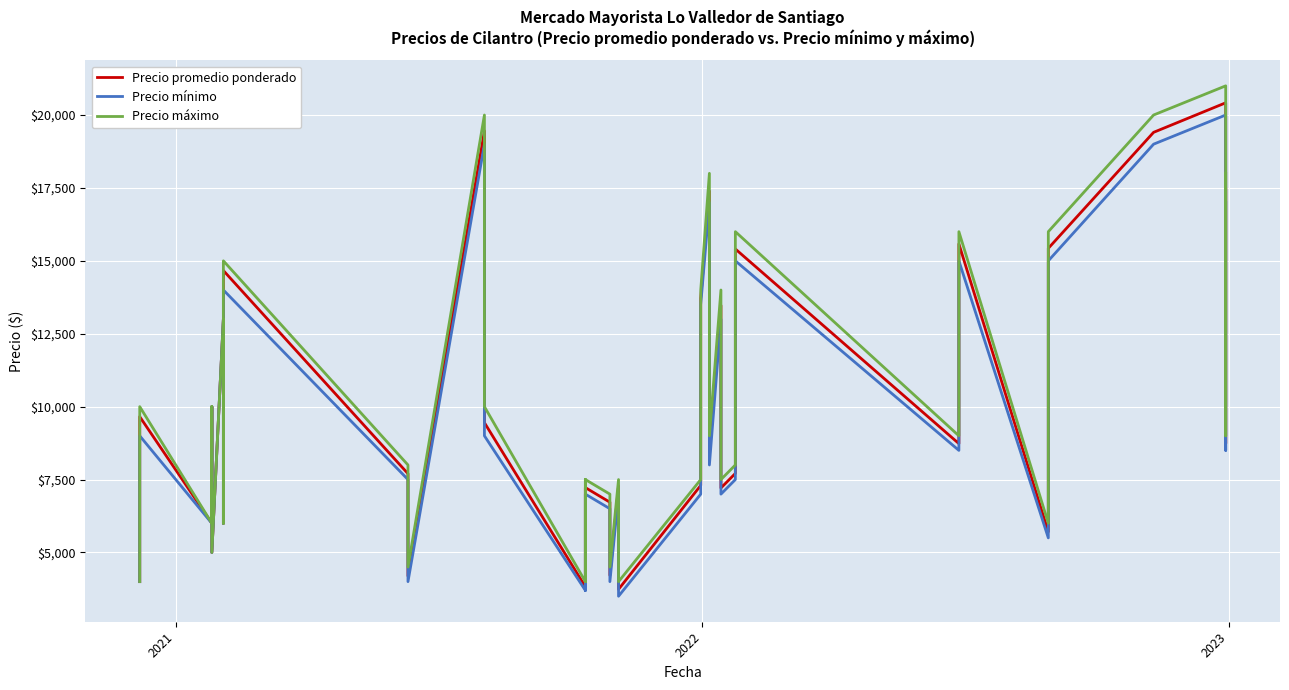

Rank the series by their maximum value, from highest to lowest.

Precio máximo, Precio promedio ponderado, Precio mínimo